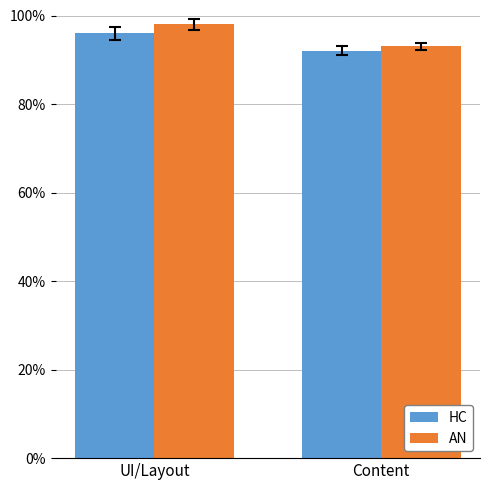

At which category is the sum across all series the highest?

UI/Layout